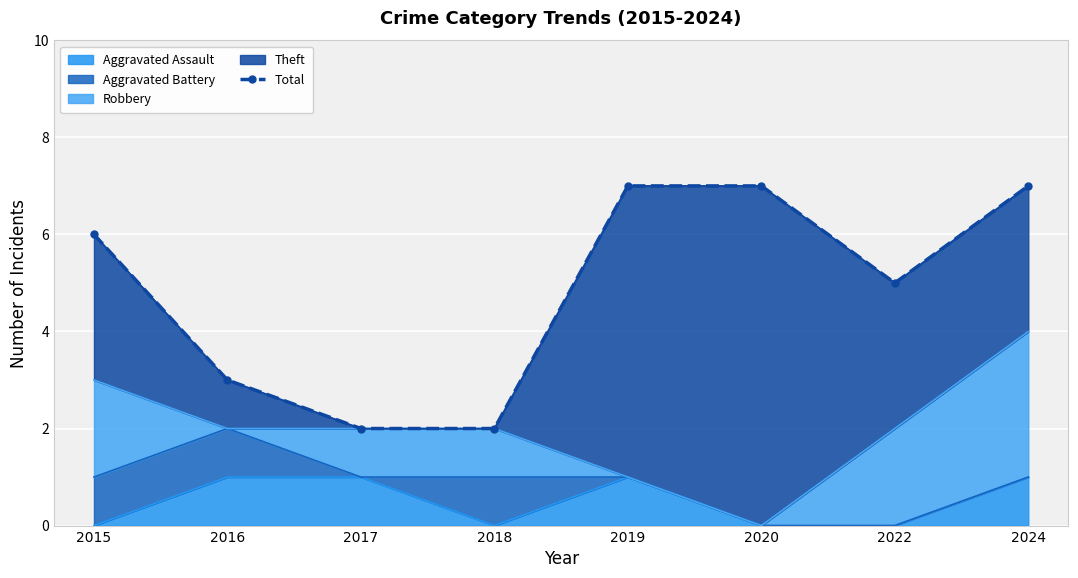

What is the difference between the maximum and minimum values?

5